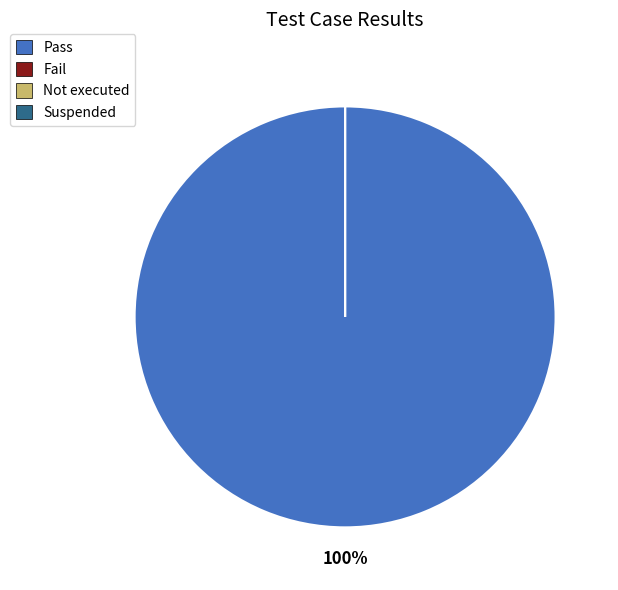

How many segments does this pie chart have?

4